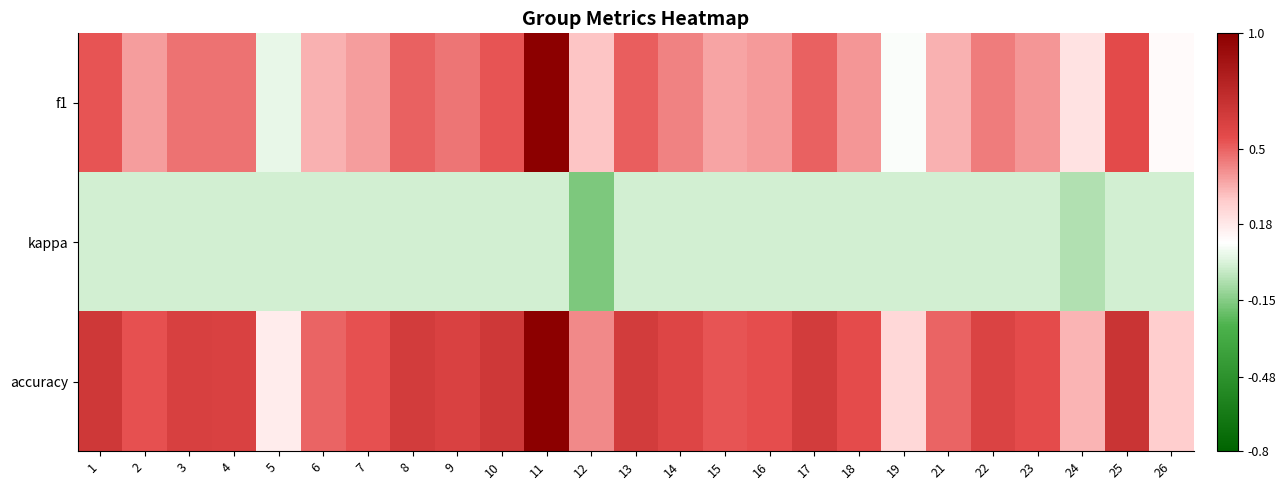

Reading left to right, transcribe all the data shown in this chart.

f1: 1=0.5	2=0.4	3=0.5	4=0.5	5=0.0	6=0.3	7=0.4	8=0.5	9=0.5	10=0.5	11=1.0	12=0.3	13=0.5	14=0.4	15=0.4	16=0.4	17=0.5	18=0.4	19=0.1	21=0.3	22=0.5	23=0.4	24=0.2	25=0.6	26=0.1
kappa: 1=0.0	2=0.0	3=0.0	4=0.0	5=0.0	6=0.0	7=0.0	8=0.0	9=0.0	10=0.0	11=0.0	12=-0.2	13=0.0	14=0.0	15=0.0	16=0.0	17=0.0	18=0.0	19=0.0	21=0.0	22=0.0	23=0.0	24=-0.1	25=0.0	26=0.0
accuracy: 1=0.7	2=0.5	3=0.6	4=0.6	5=0.2	6=0.5	7=0.5	8=0.6	9=0.6	10=0.7	11=1.0	12=0.4	13=0.6	14=0.6	15=0.5	16=0.5	17=0.6	18=0.6	19=0.2	21=0.5	22=0.6	23=0.6	24=0.3	25=0.7	26=0.3